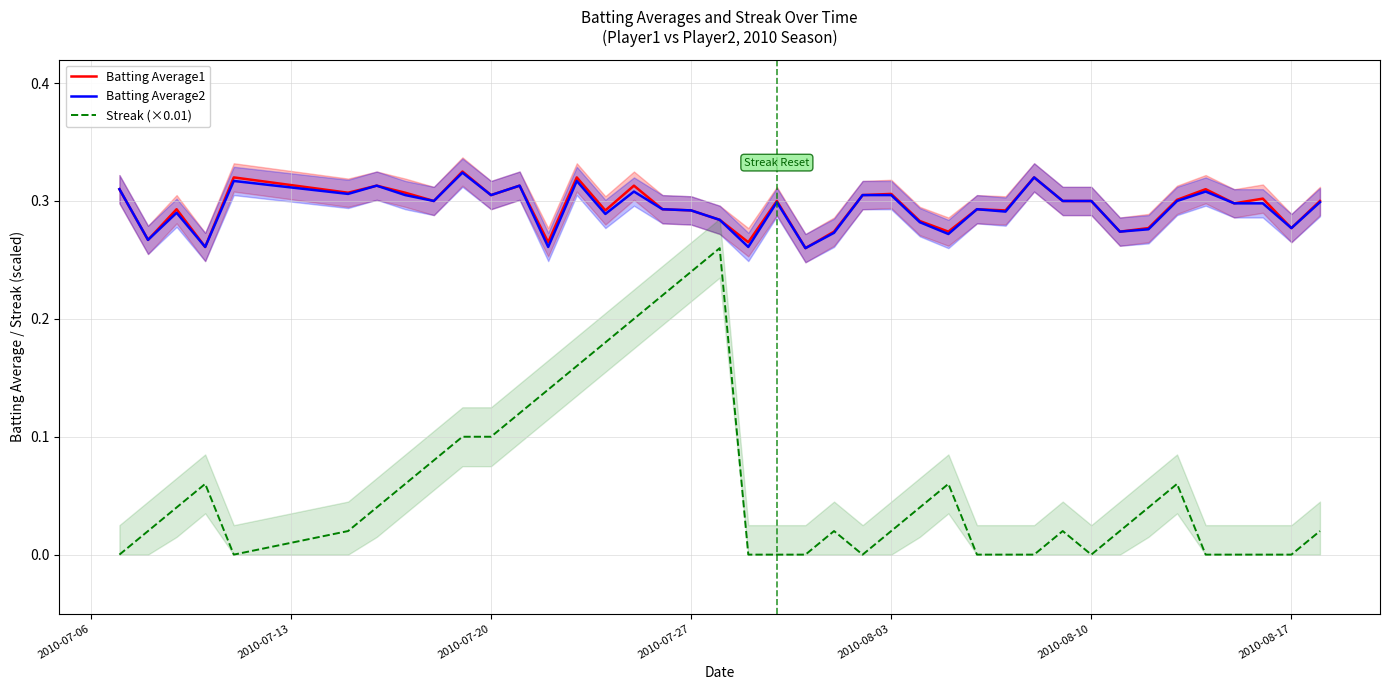

What is the average value of the Batting Average1 series?

0.3